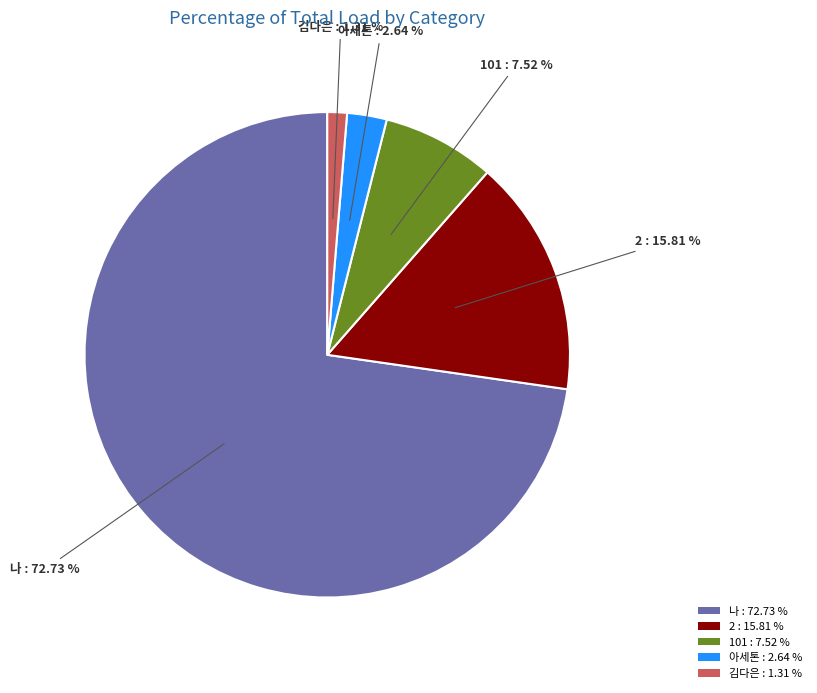

To the nearest percent, what percentage of the pie is 나?

73%